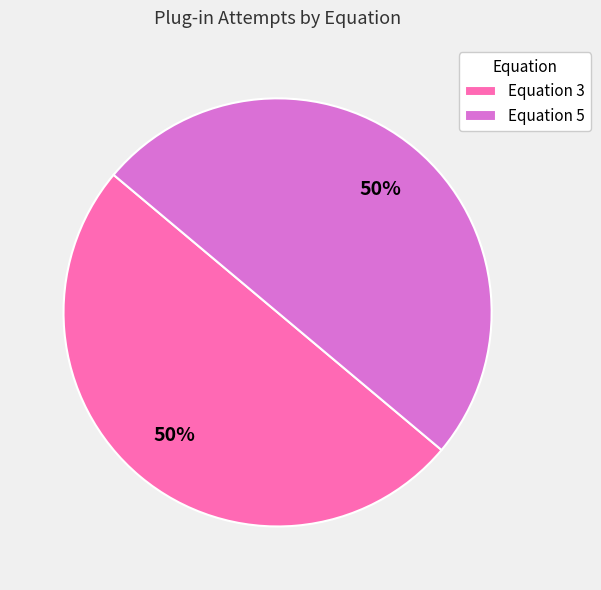

To the nearest percent, what is the difference between the largest and smallest slice percentages?

0%